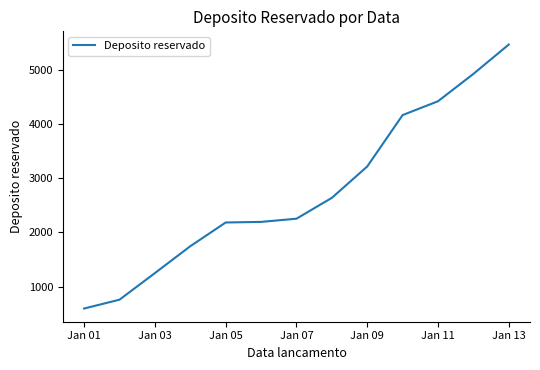

What is the difference between the maximum and minimum values?

4864